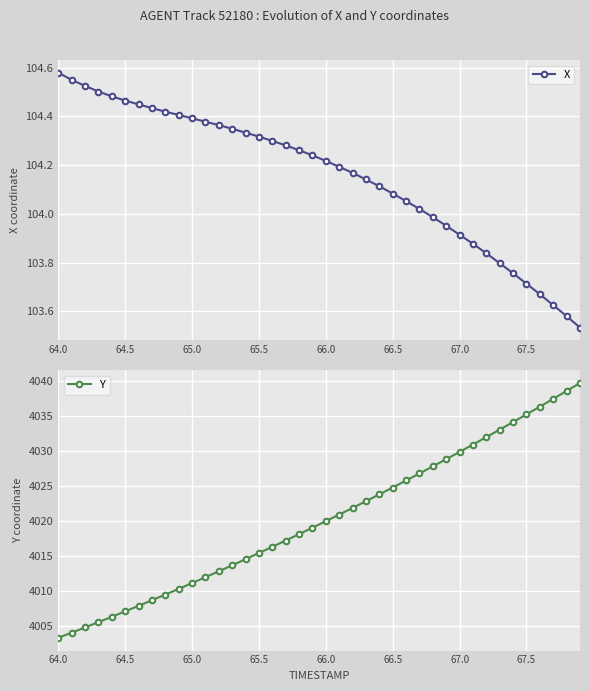

Which series has the widest spread of values?

Y